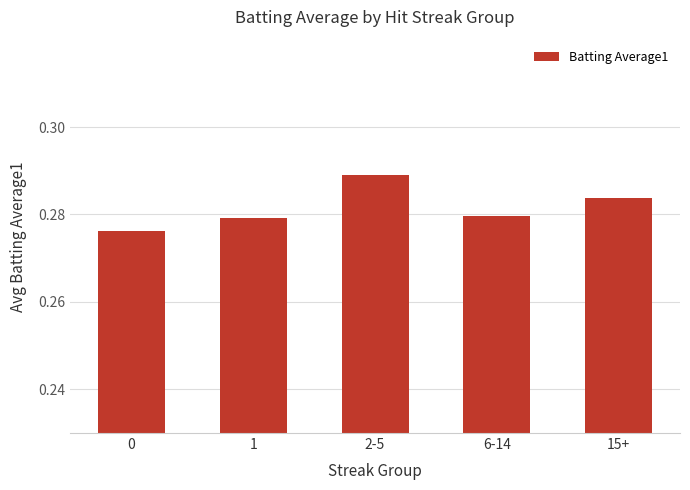

Which category has the highest value across all series?

2-5